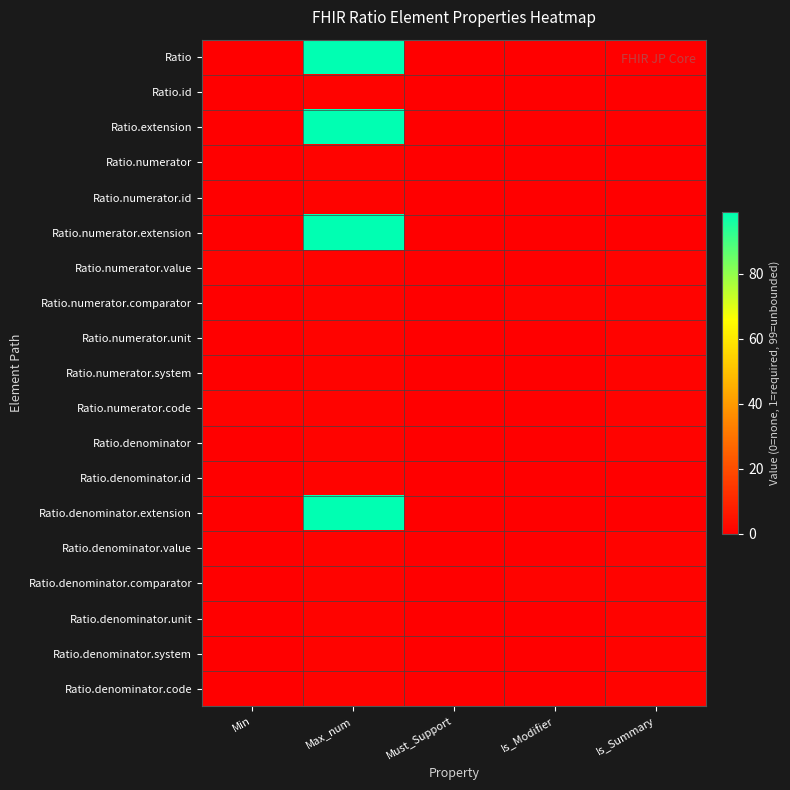

At how many categories does at least one series exceed 72?

1